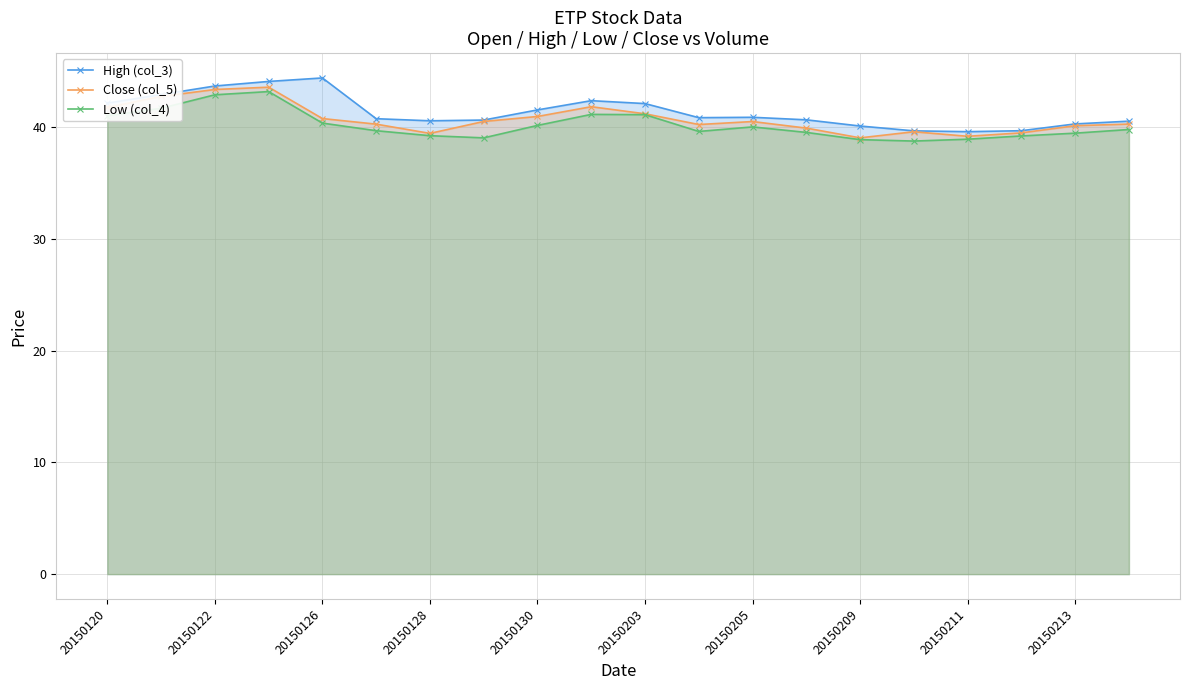

True or false: High (col_3) and Low (col_4) intersect in this chart.

False